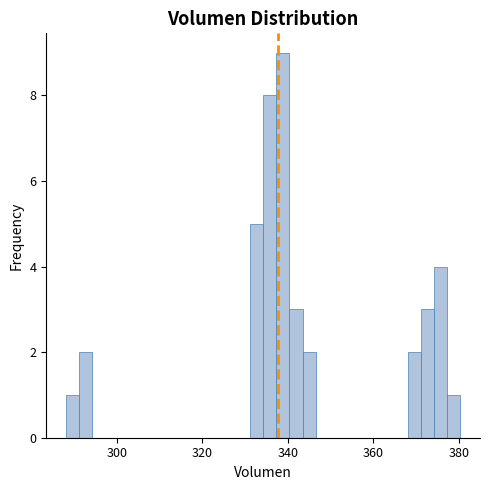

Read against the x-axis, roughly where is the centre of the tallest bar?

338